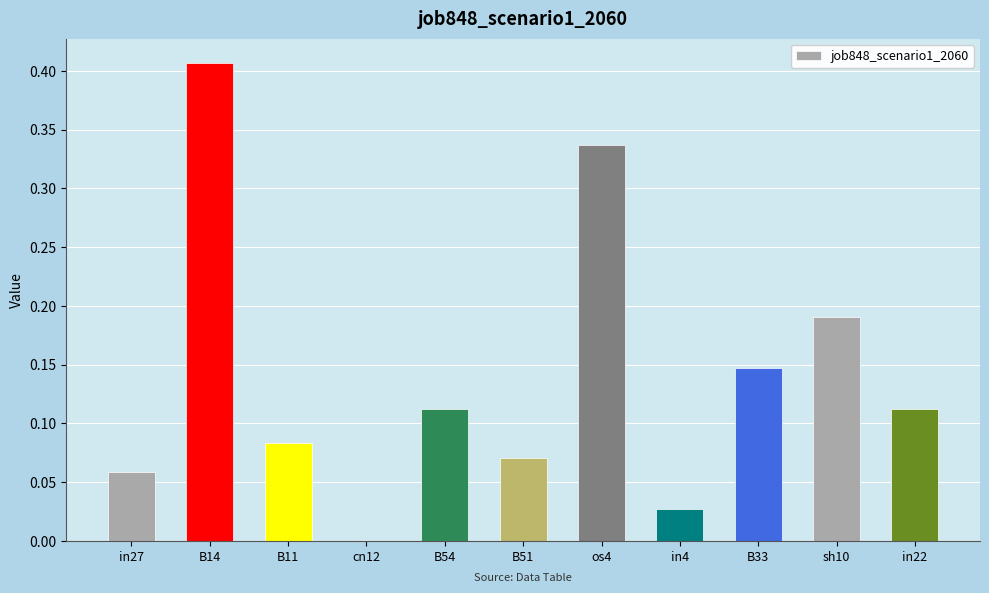

Is it true that the value at in4 is 0.0?

True